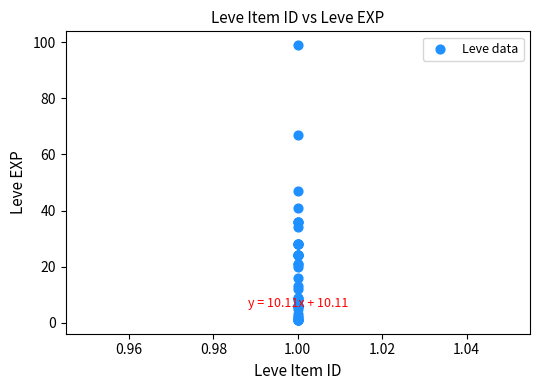

What Y value in the scatter plot is closest to 50?

47